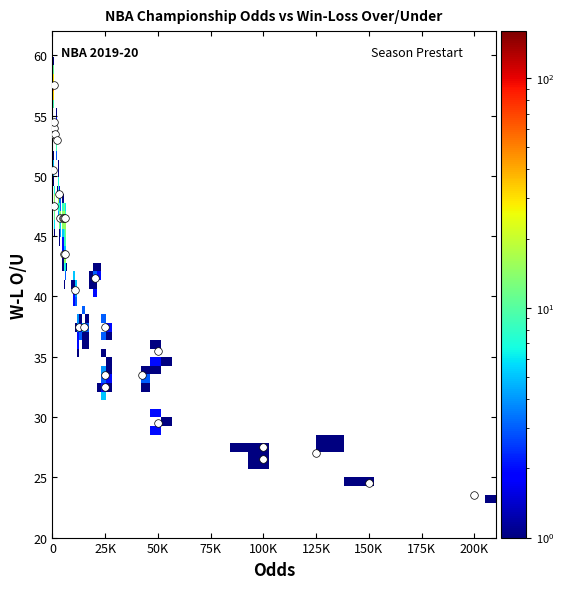

What Y value in the scatter plot is closest to 40?

40.5